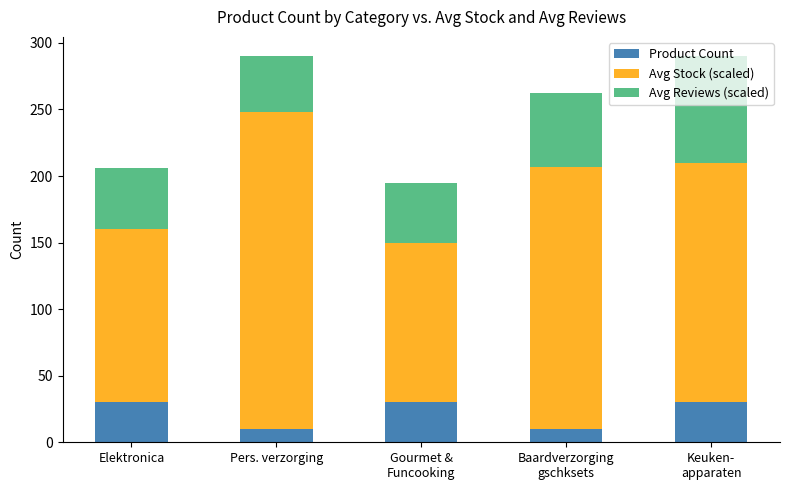

What is the minimum value for Product Count?

10